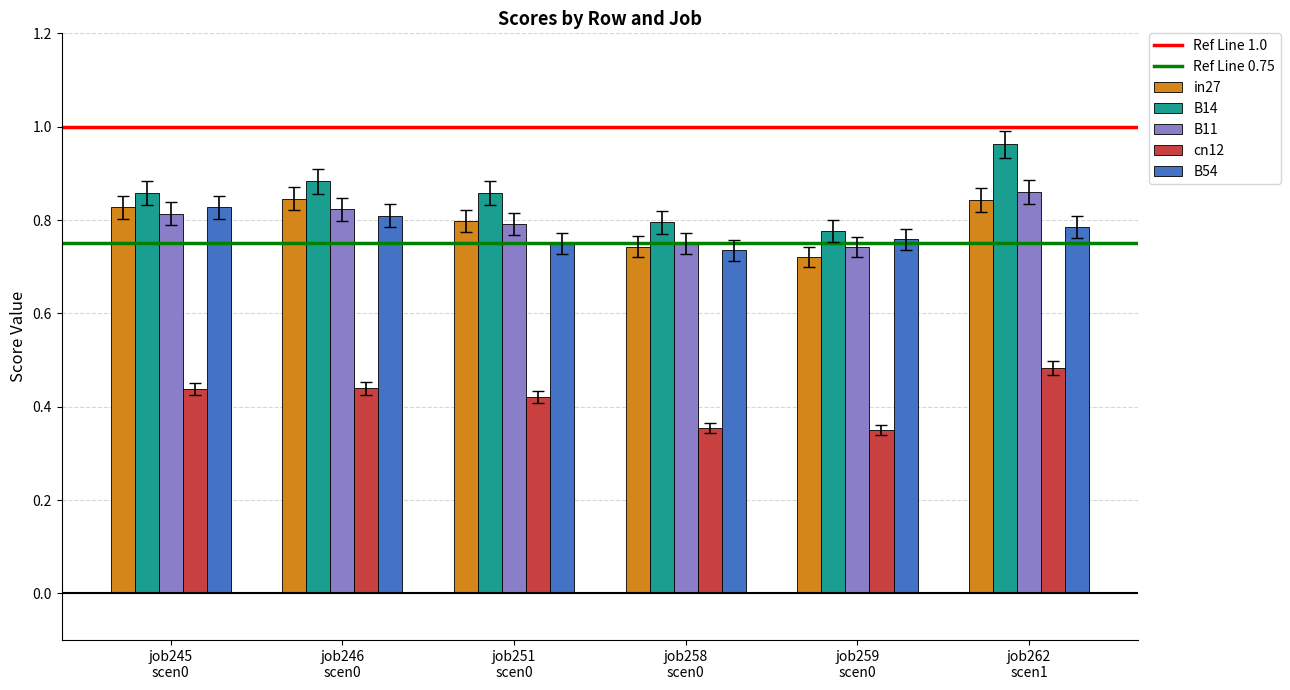

How many B11 values are between 0 and 1?

6